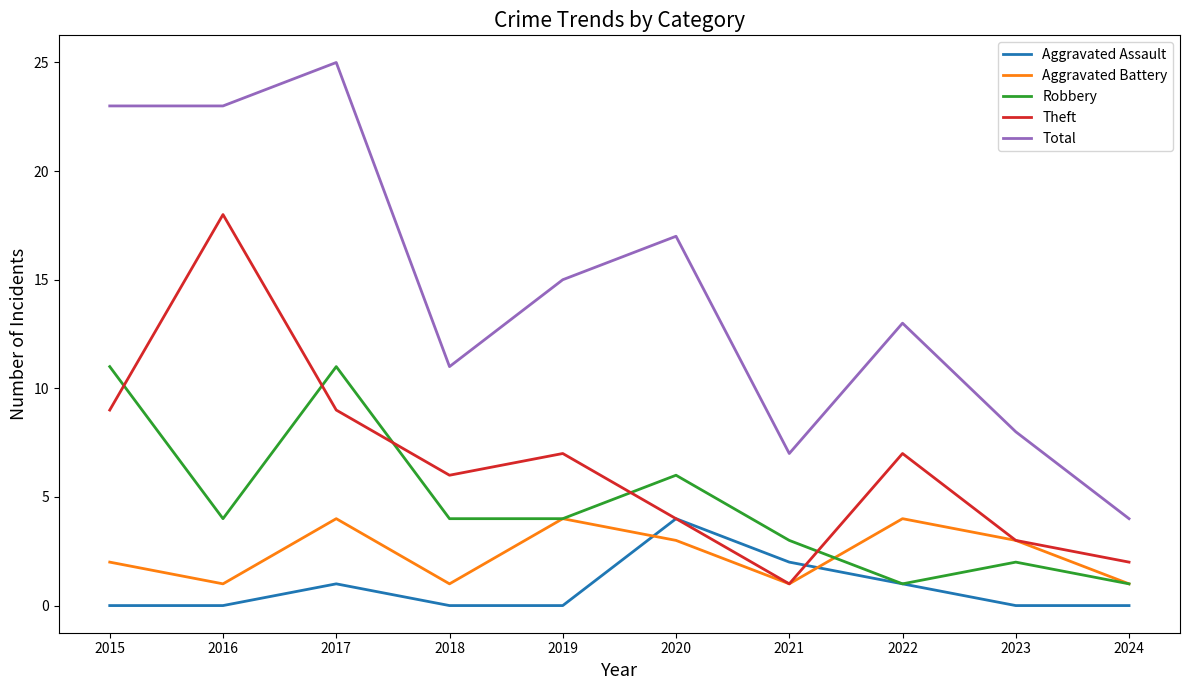

What is the spread (max minus min) of values at 2017?

24